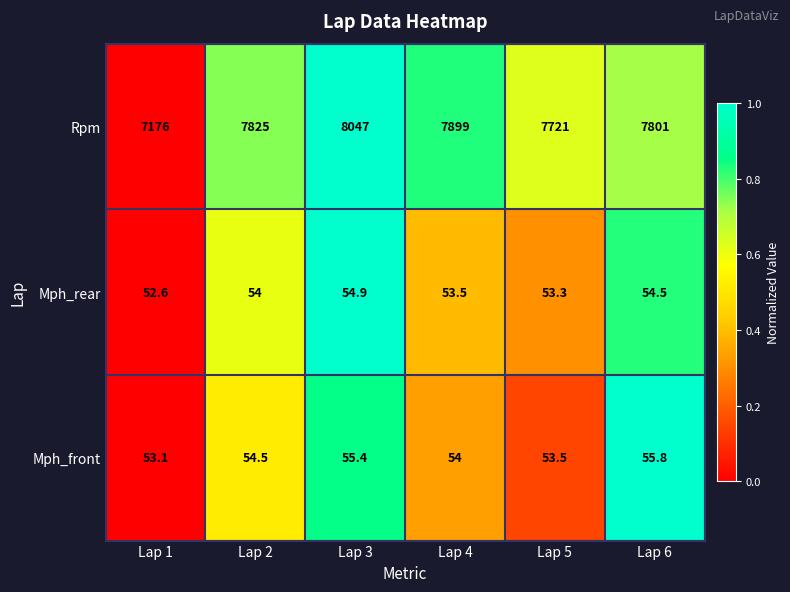

True or false: Rpm has a value of 7721.0 at Lap 5.

True